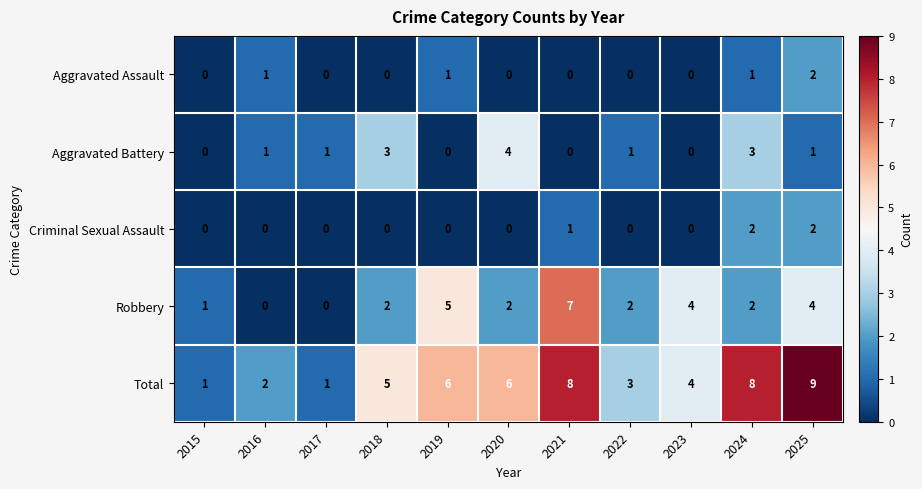

The Criminal Sexual Assault series shows 0 at 2016. True or false?

True